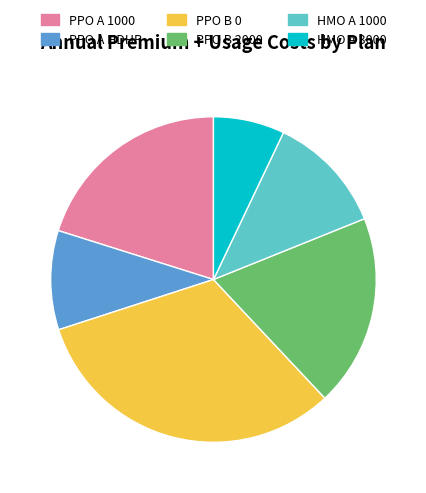

Is the sum of PPO B 0 and PPO B 2000 greater than half?

Yes